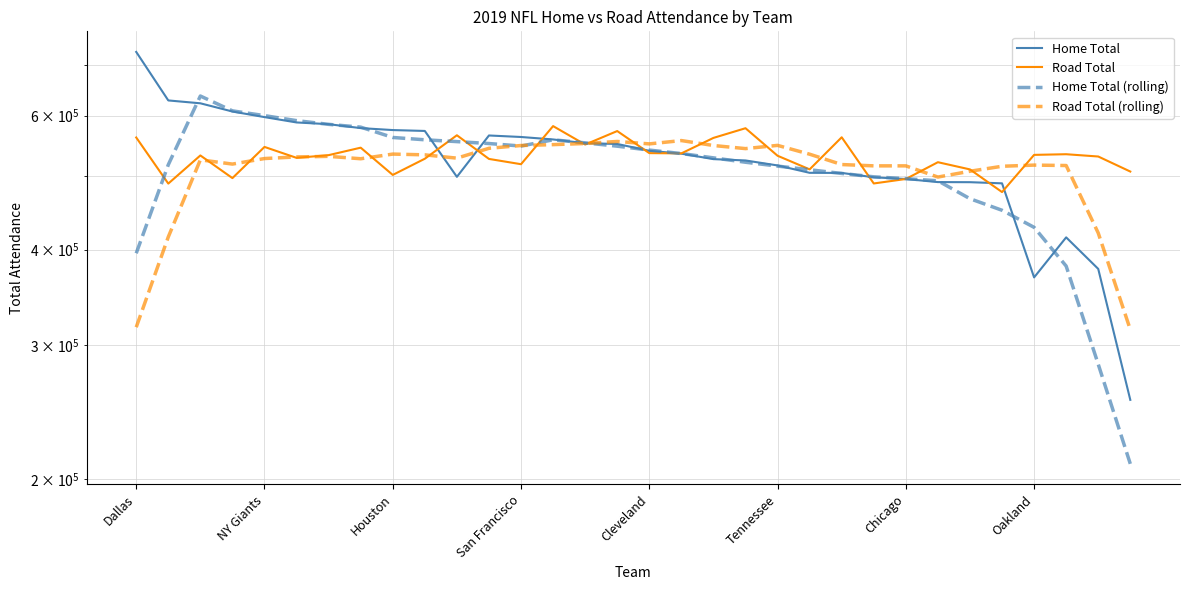

In Road Total (rolling), how many points are higher than both neighbors (excluding endpoints)?

7